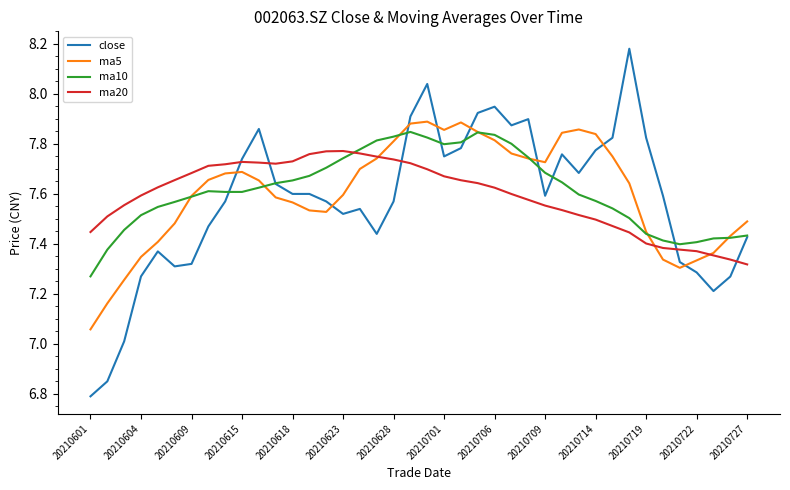

How many values in the close series exceed 7?

38